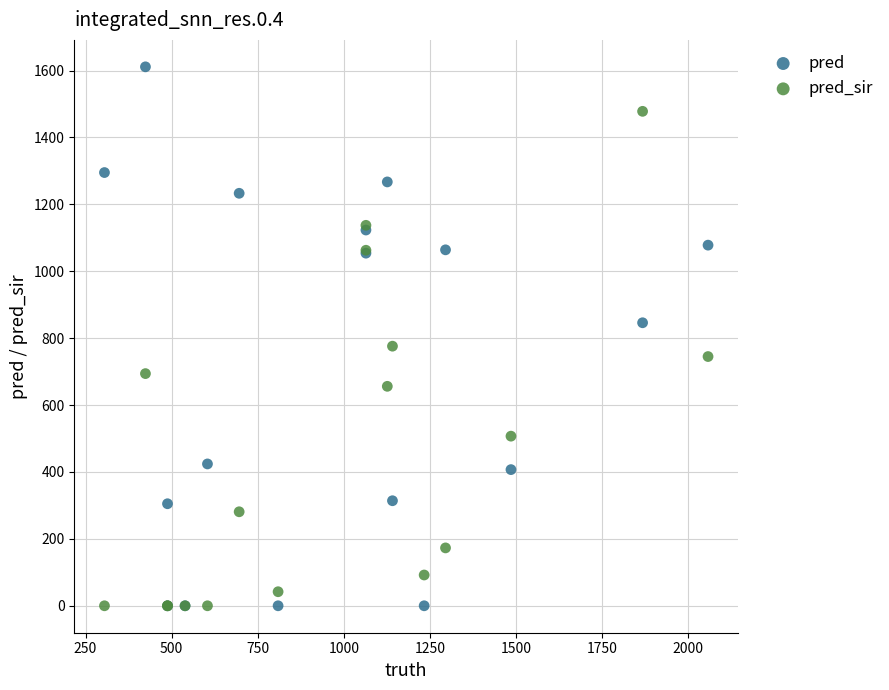

What are all the series names shown in the legend?

pred, pred_sir